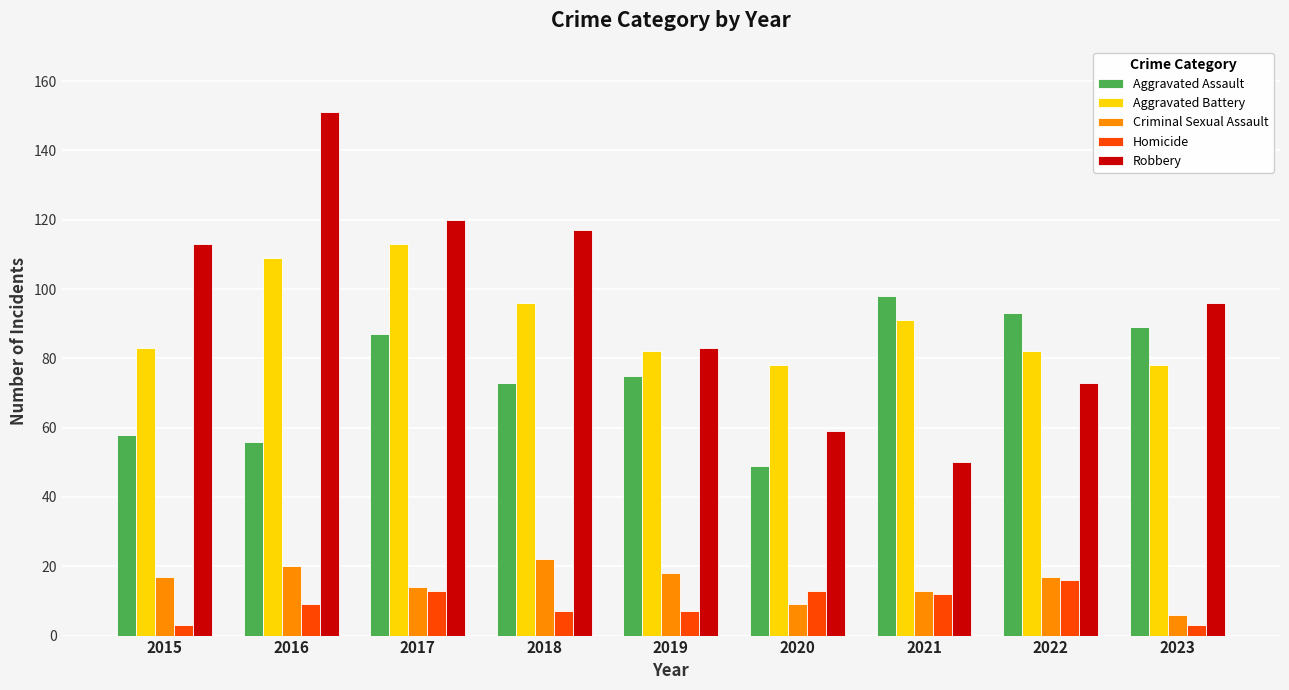

The Aggravated Battery series shows 31 at 2018. True or false?

False